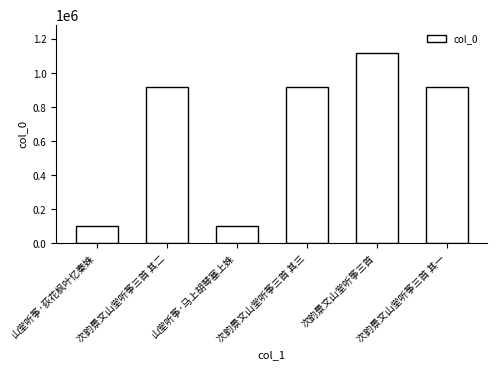

What is the change in value from 次韵景文山堂听筝三首 其三 to 次韵景文山堂听筝三首 其一?

-2